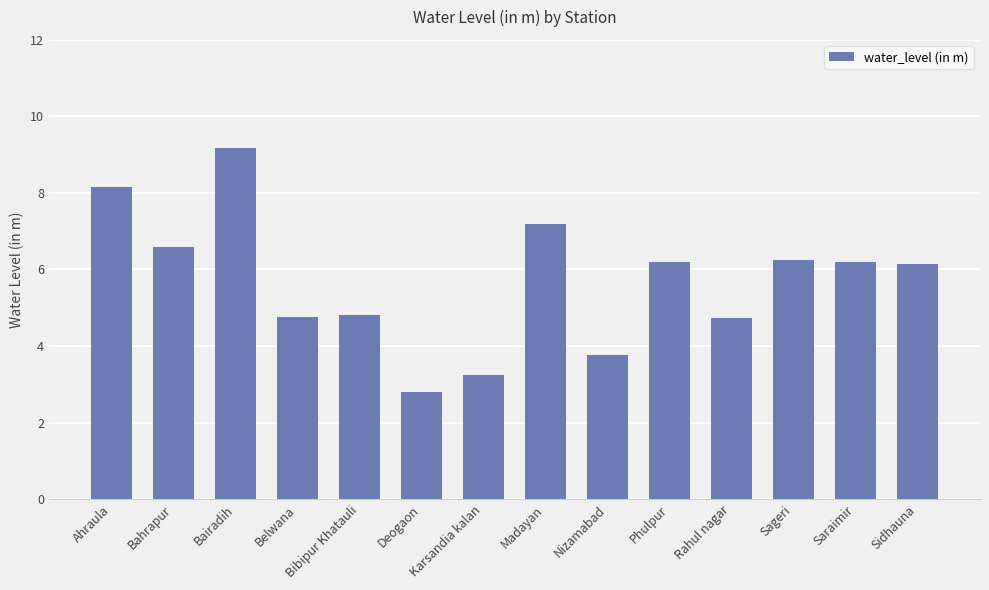

True or false: the data shows 3.3 at Belwana.

False